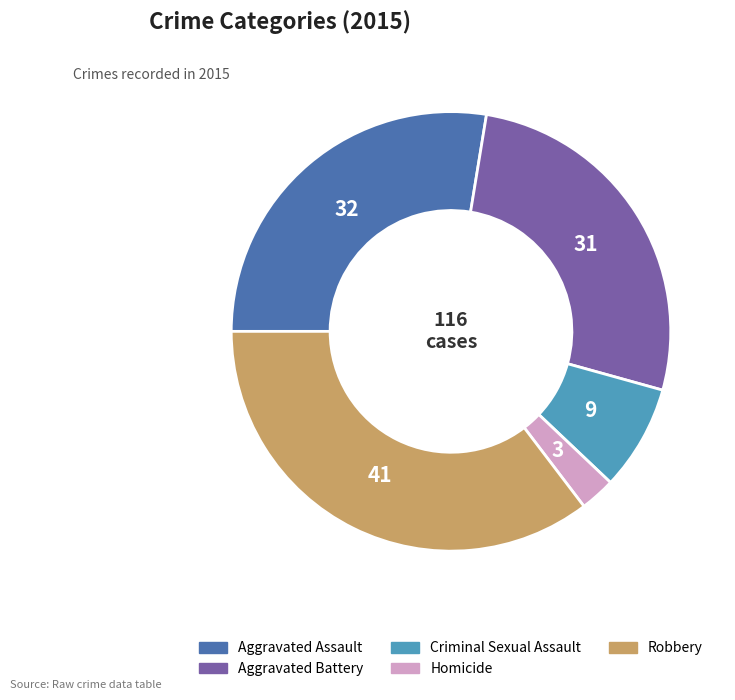

Between Aggravated Assault and Aggravated Battery, which is larger?

Aggravated Assault